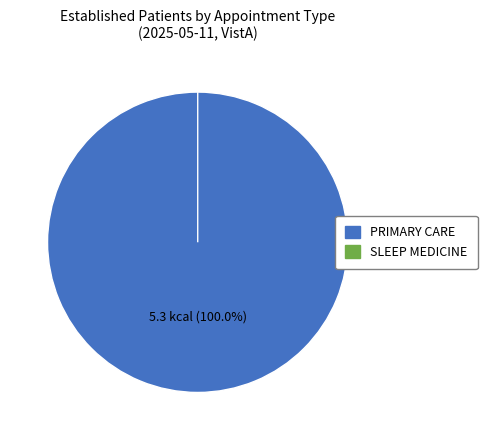

What is the majority slice?

PRIMARY CARE